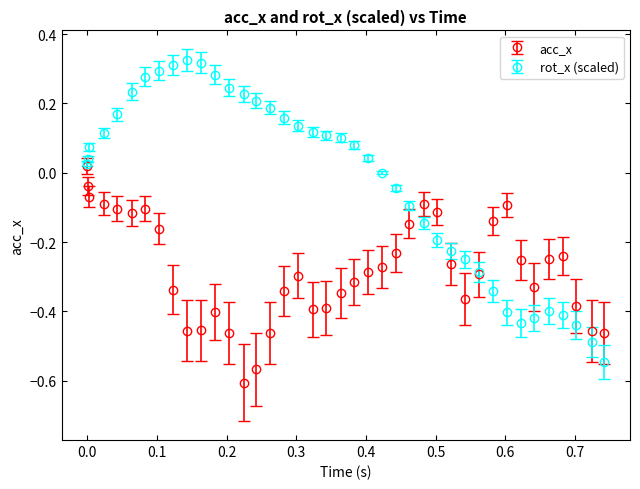

Which series has the largest total across all categories?

rot_x (scaled)